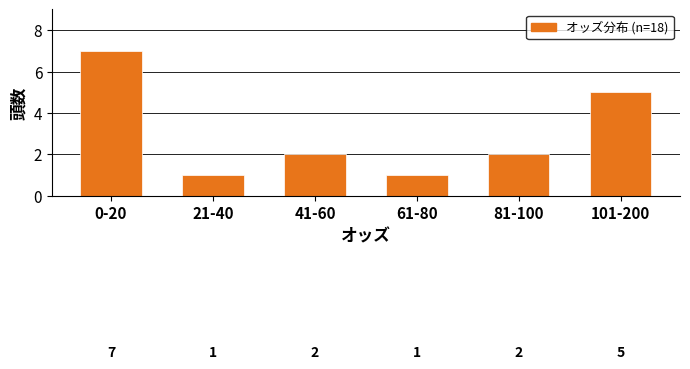

Reading left to right, transcribe all the data shown in this chart.

7	1	2	1	2	5